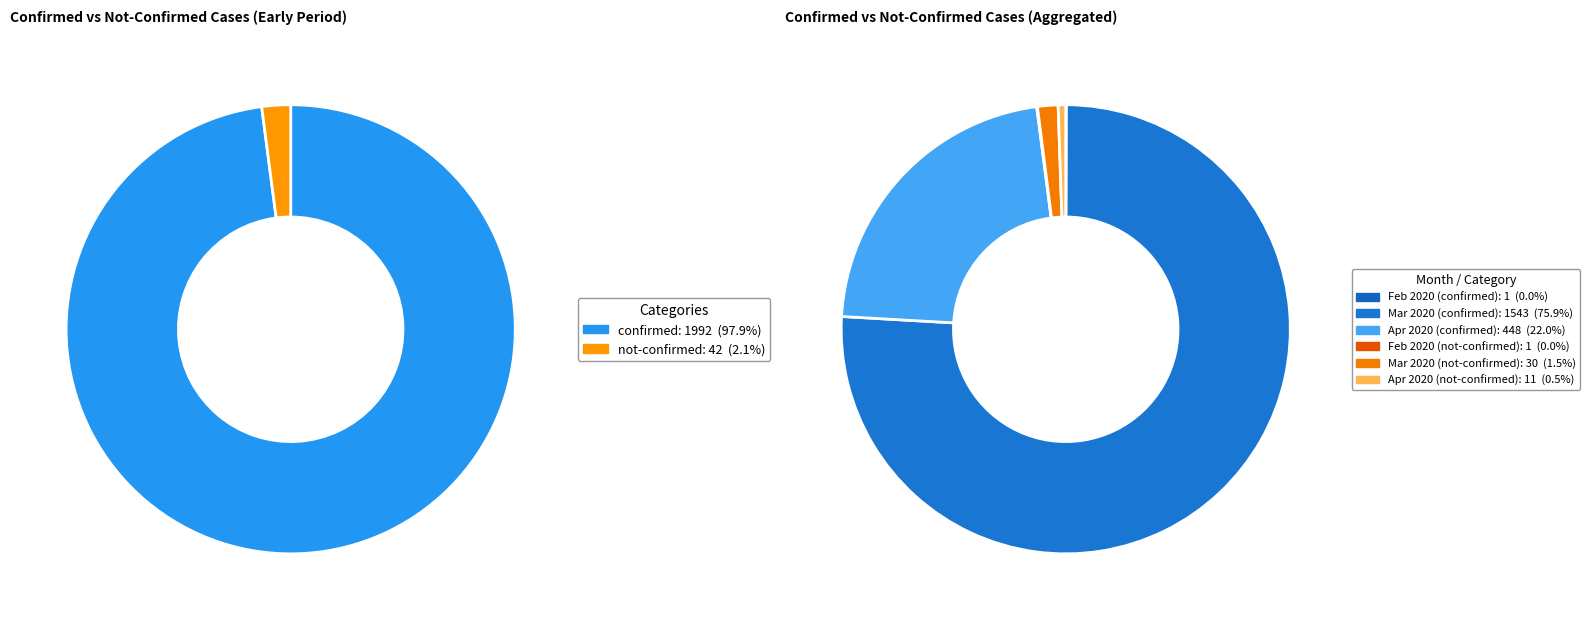

Is 36 the majority of the pie?

No